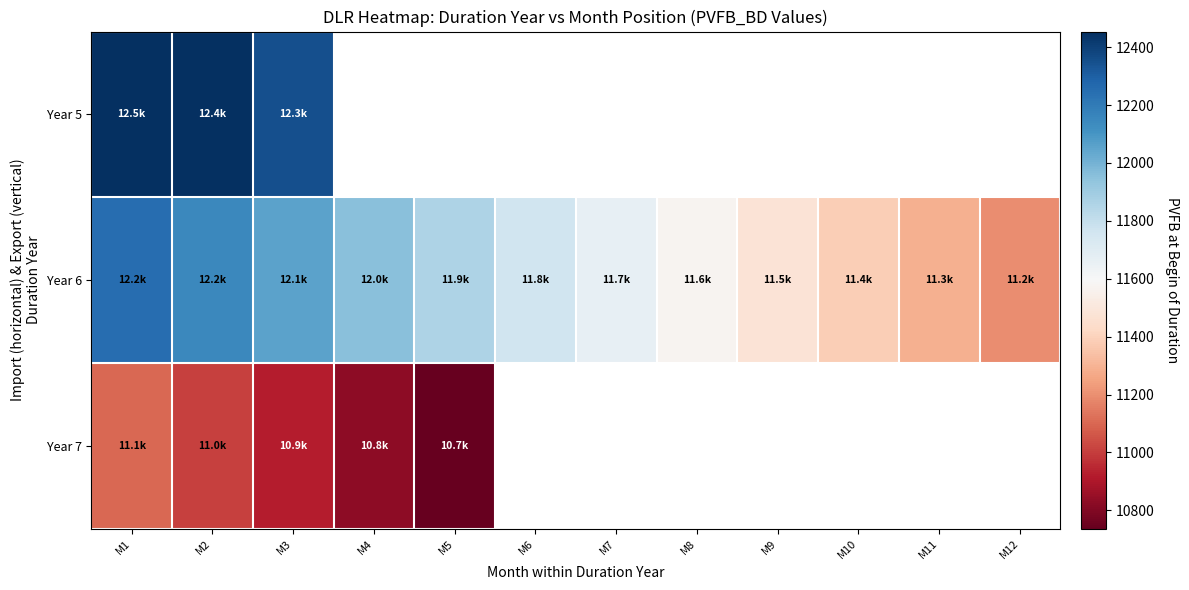

At which label is Year 5 closest to 12400?

M2